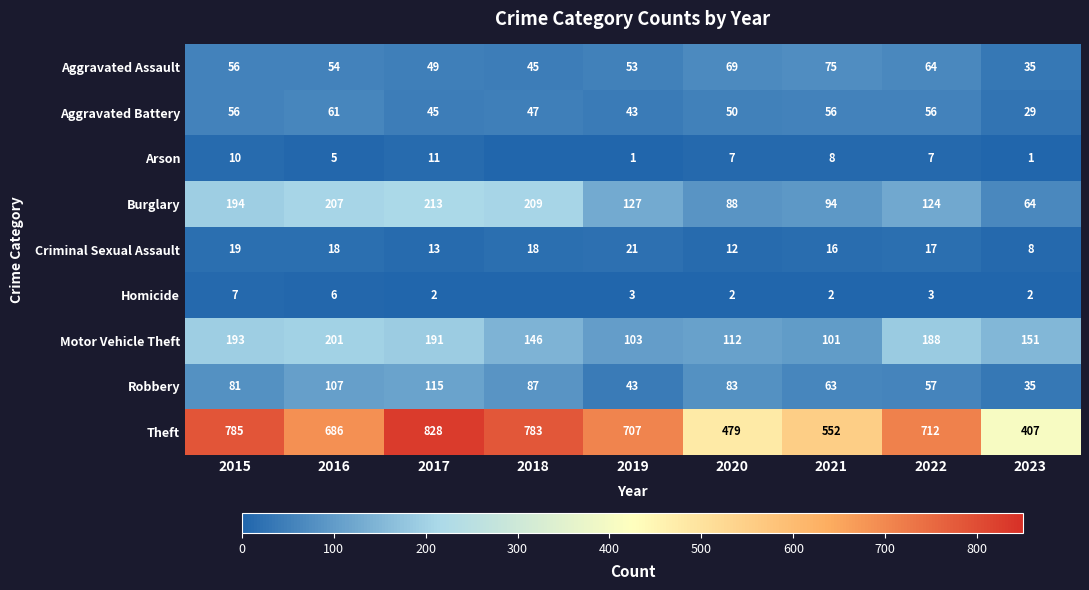

Between 2018 and 2016, which is larger?

2016